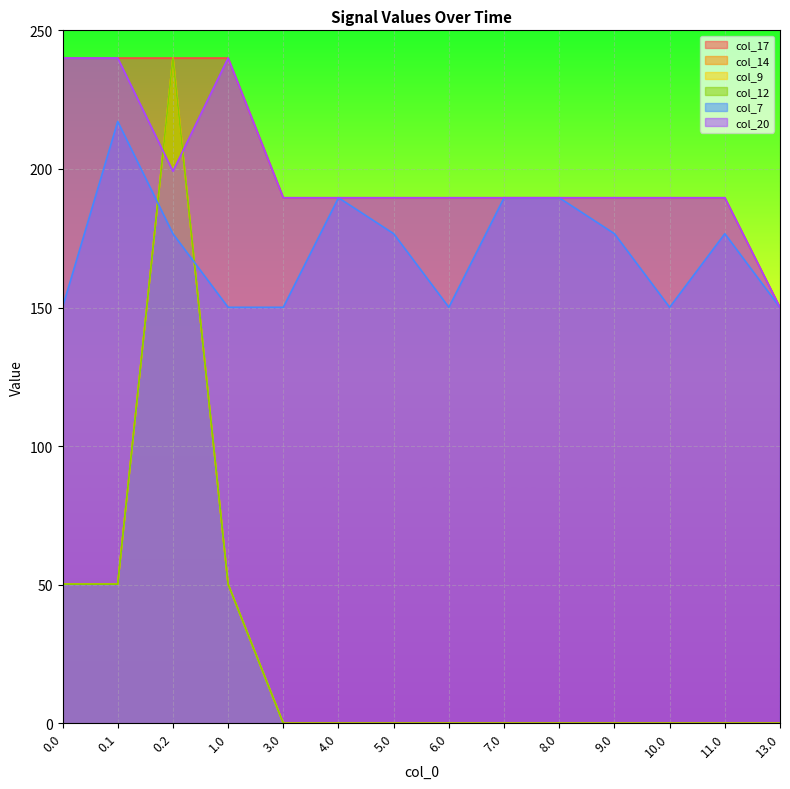

At which category is the sum across all series the highest?

0.2